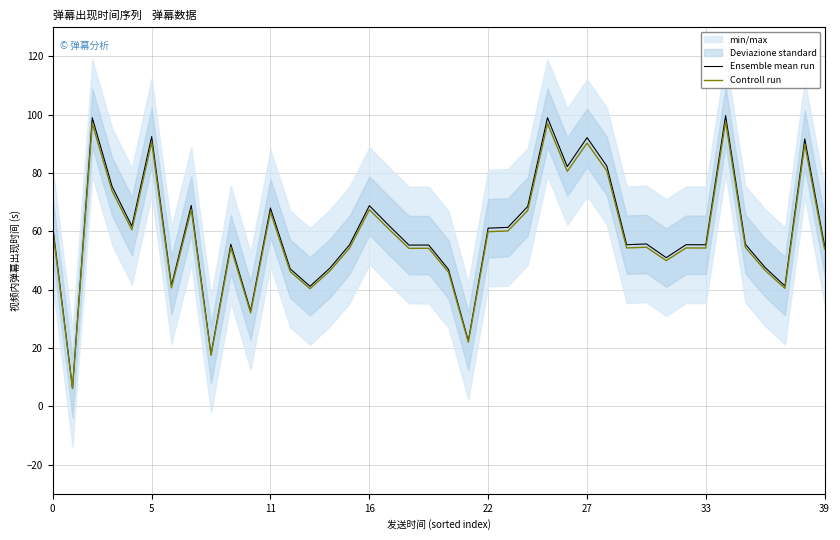

Read the Controll run value at 37.

40.4